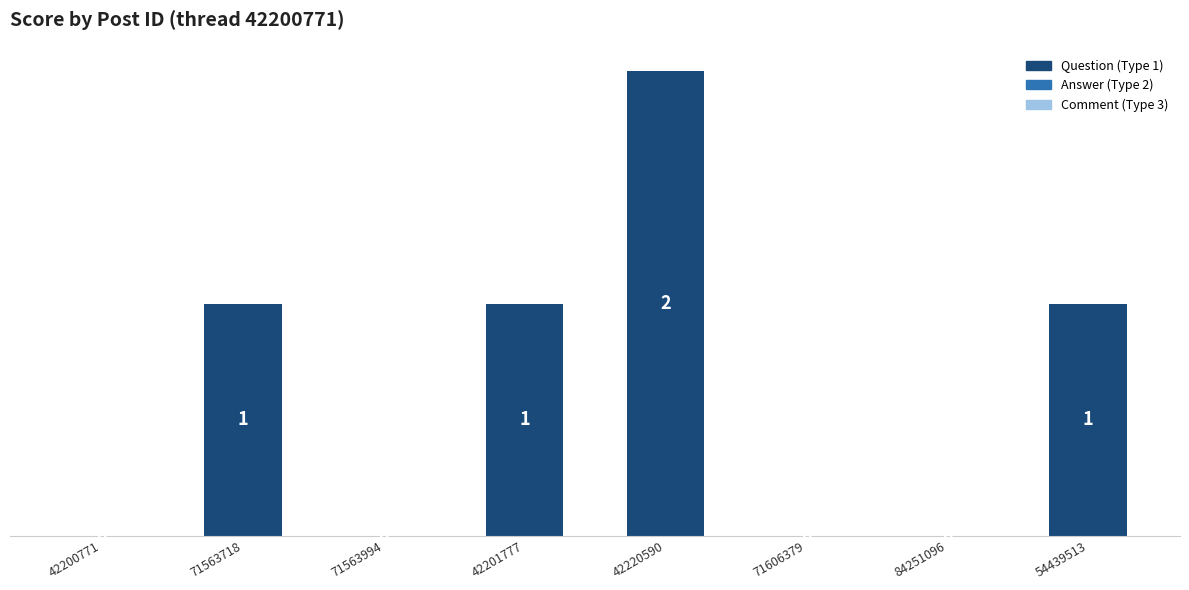

What is the greatest value displayed?

2